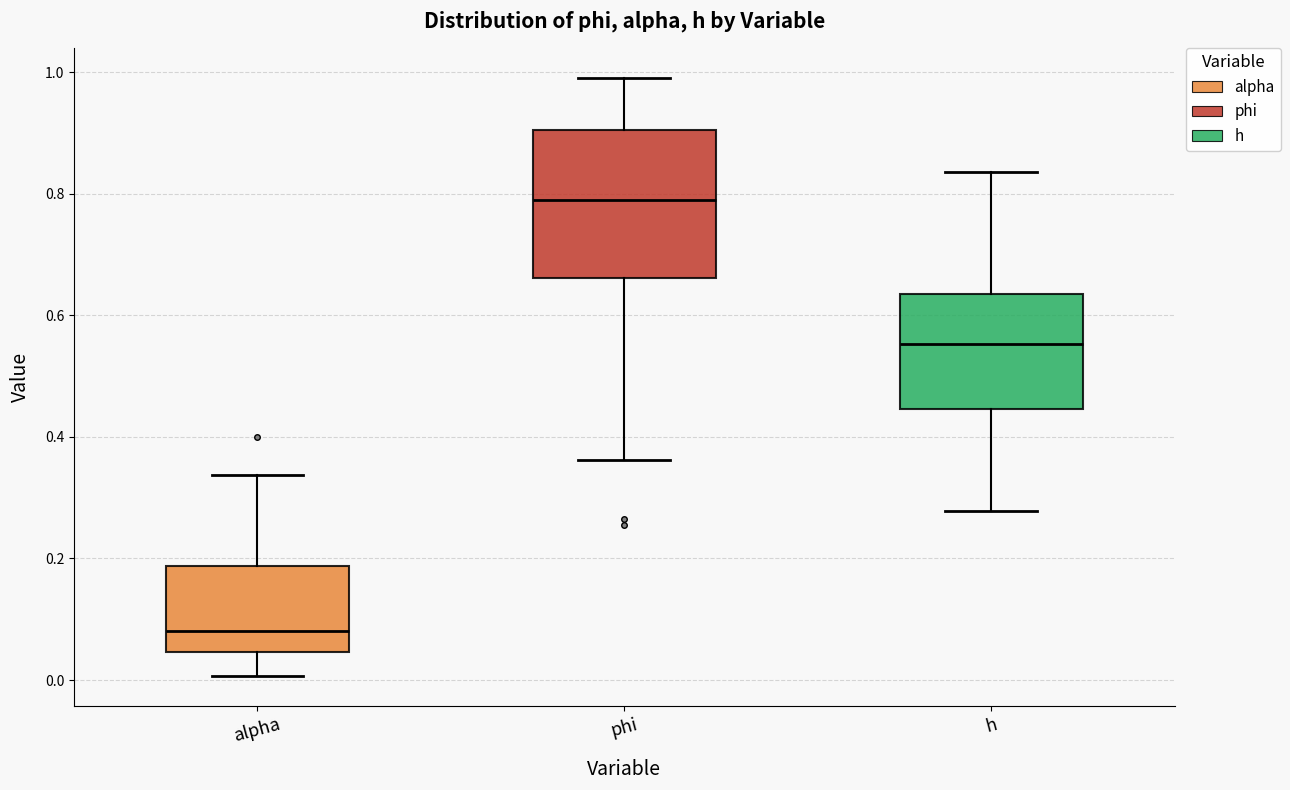

Which box's median line is the lowest?

alpha